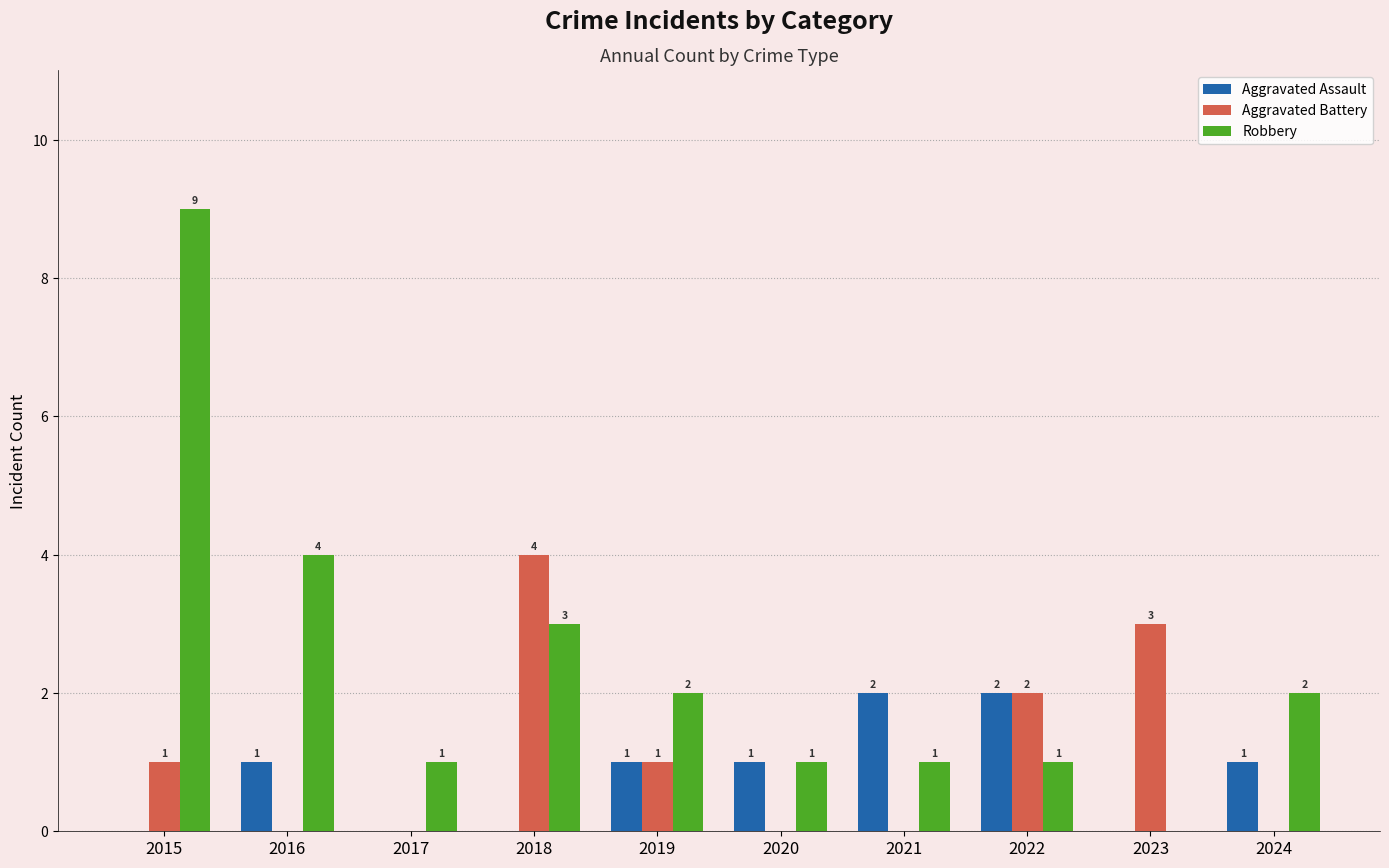

Where is Robbery nearest to the value 4?

2016